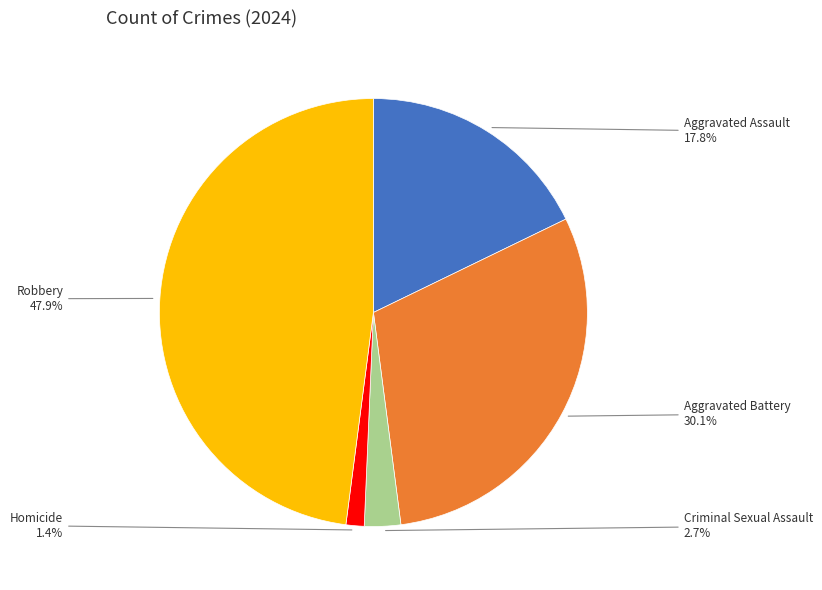

Is there a majority slice in this chart?

No